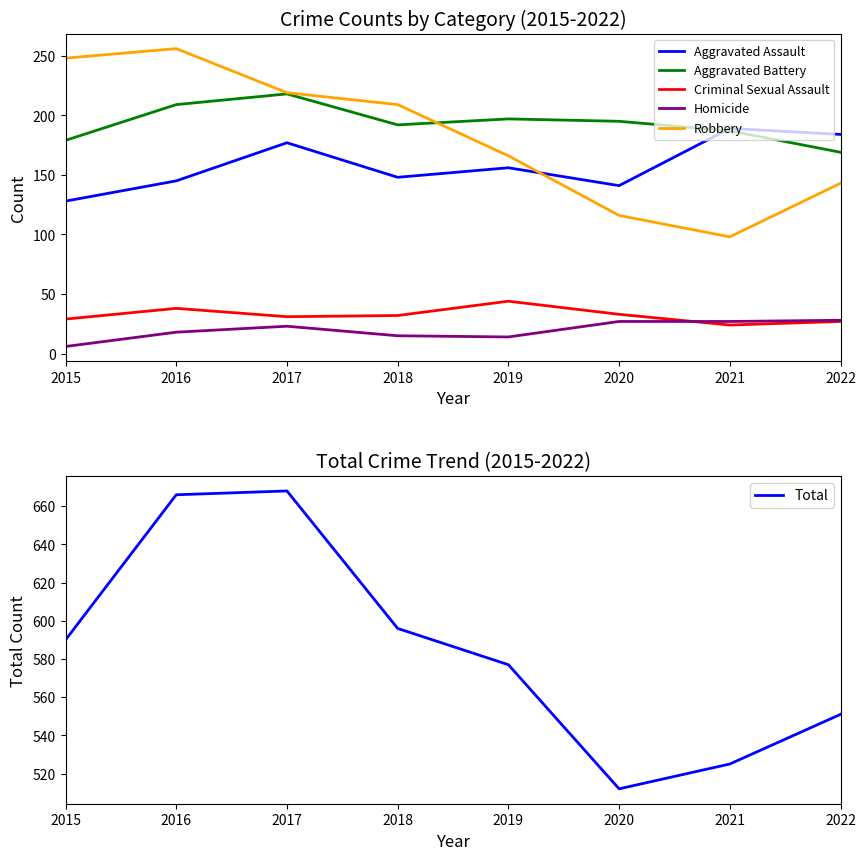

What is the minimum value for Aggravated Assault?

128